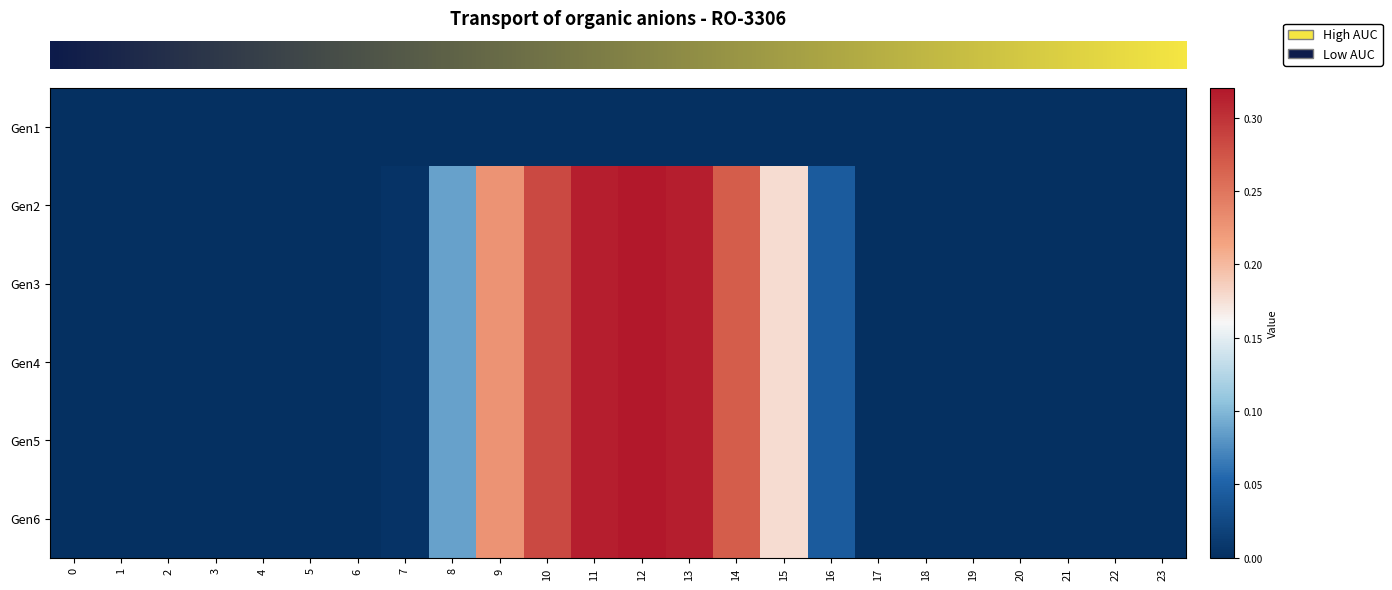

Count the number of data series in this chart.

6